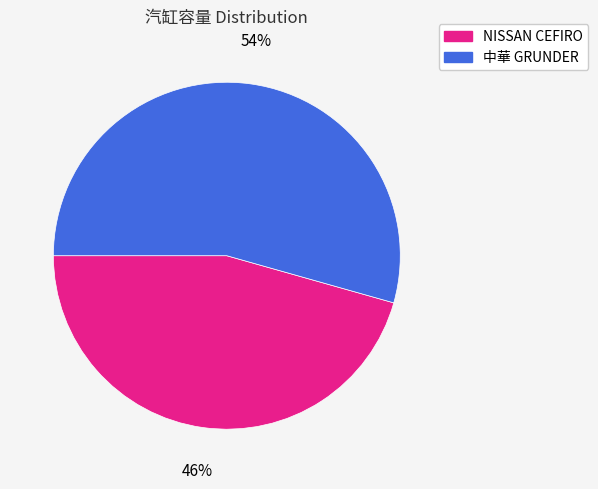

Is it true that 中華 GRUNDER is 48% of the pie?

False